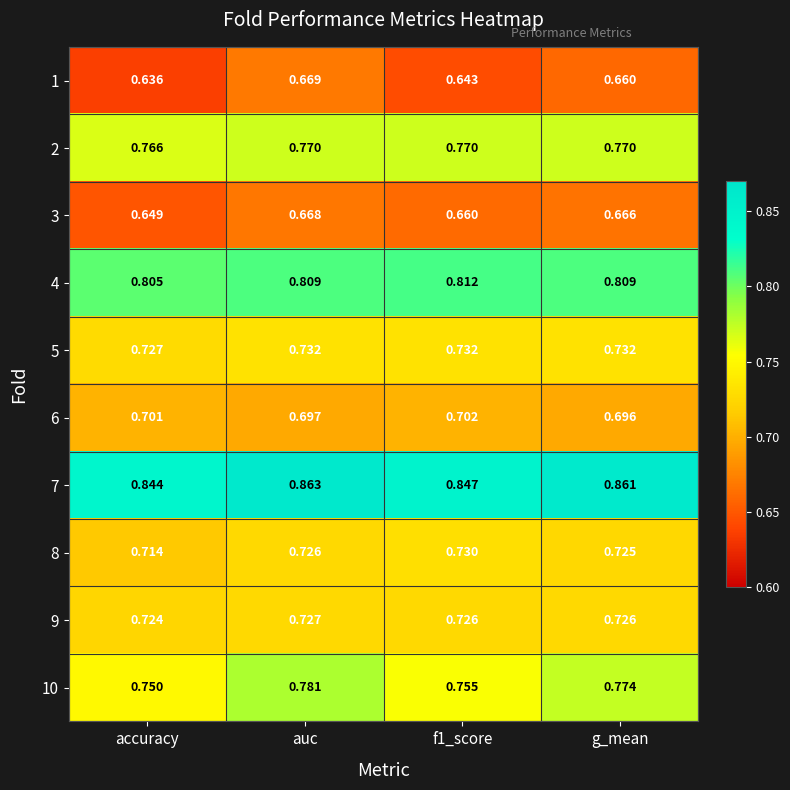

Where is 7 nearest to the value 0?

accuracy